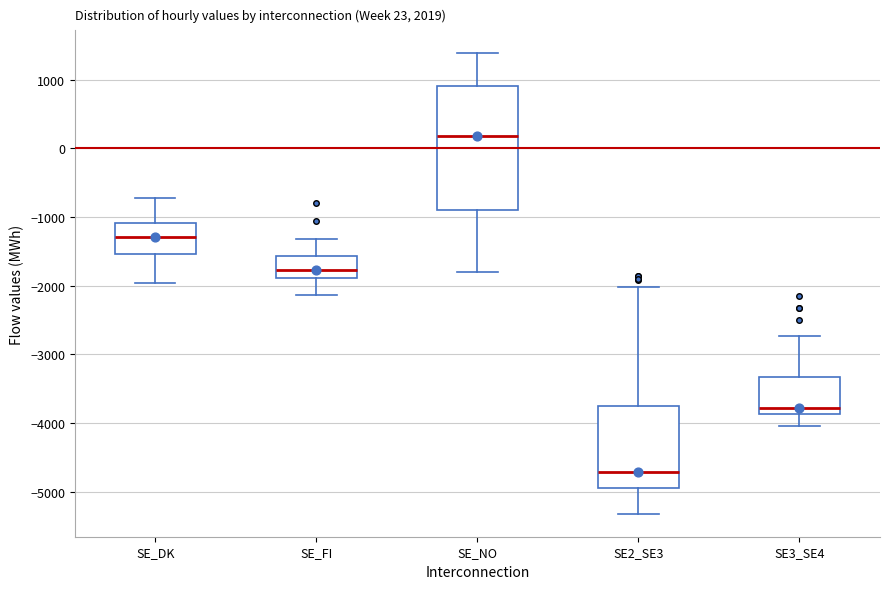

Which box has the highest median line?

SE_NO